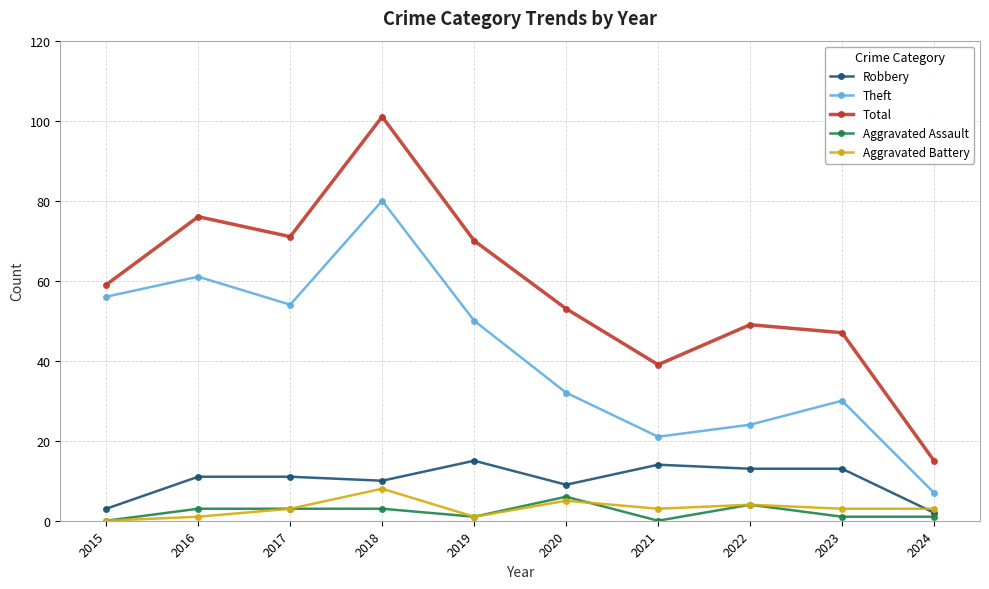

The value of Aggravated Assault at 2022 is 4. True or false?

True